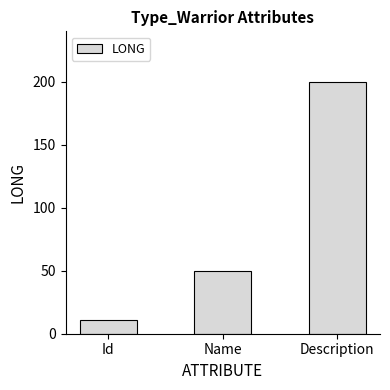

What is the label of the 3rd bar from the left?

Description